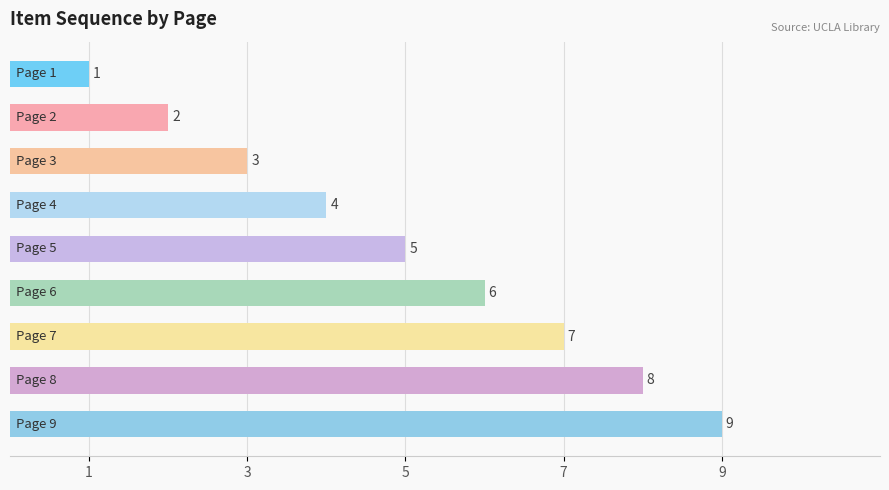

What is the greatest value displayed?

9